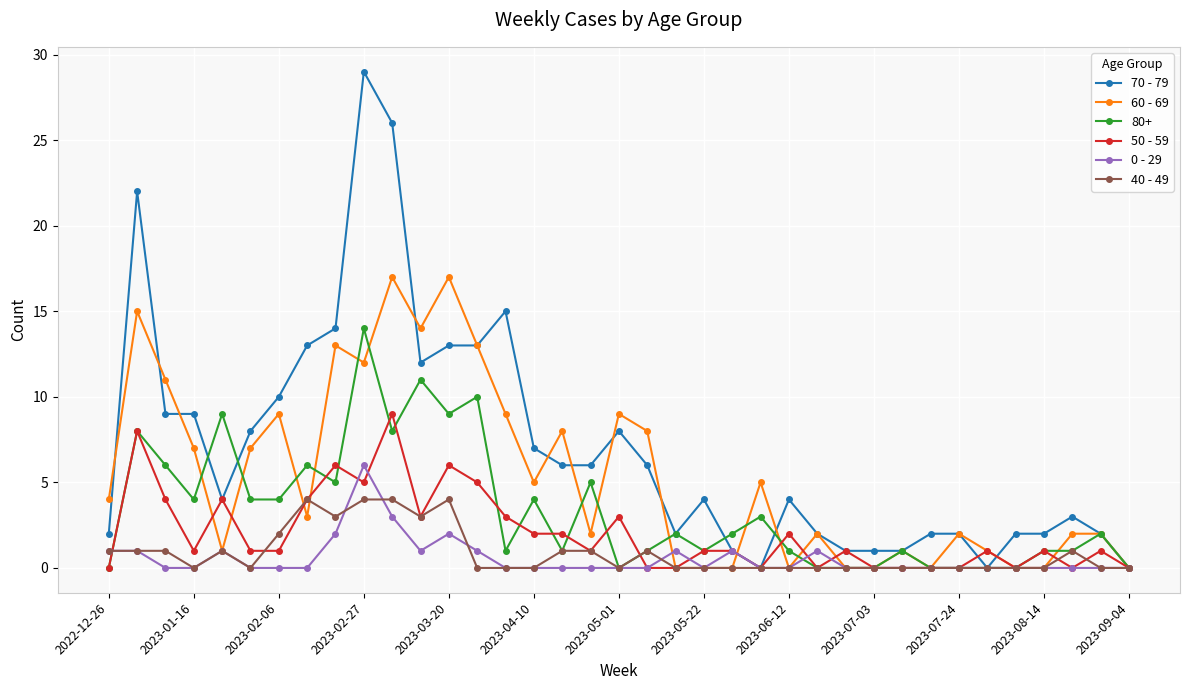

What is the greatest value displayed?

29